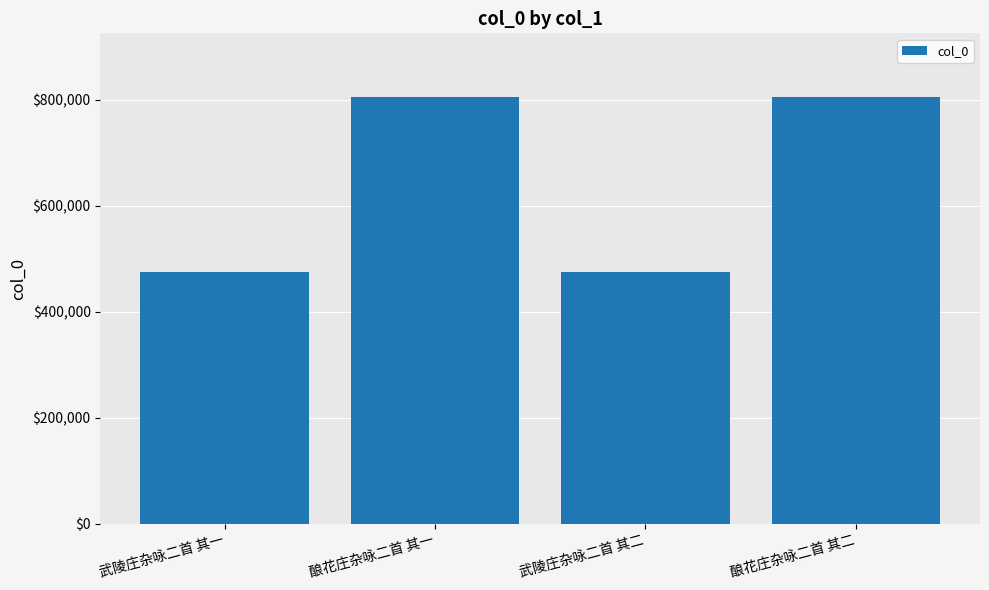

What is the value of the 3rd bar from the left?

475620